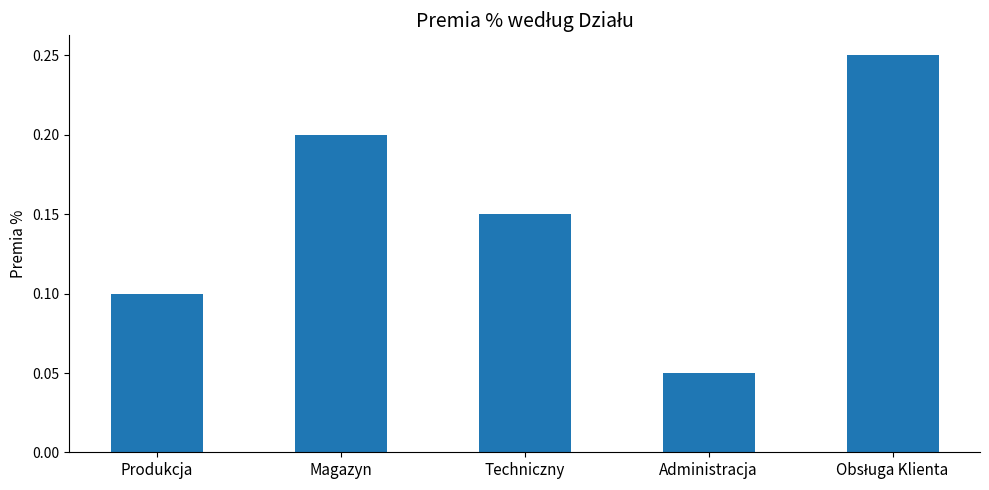

Is it true that the value at Magazyn is 0.1?

False